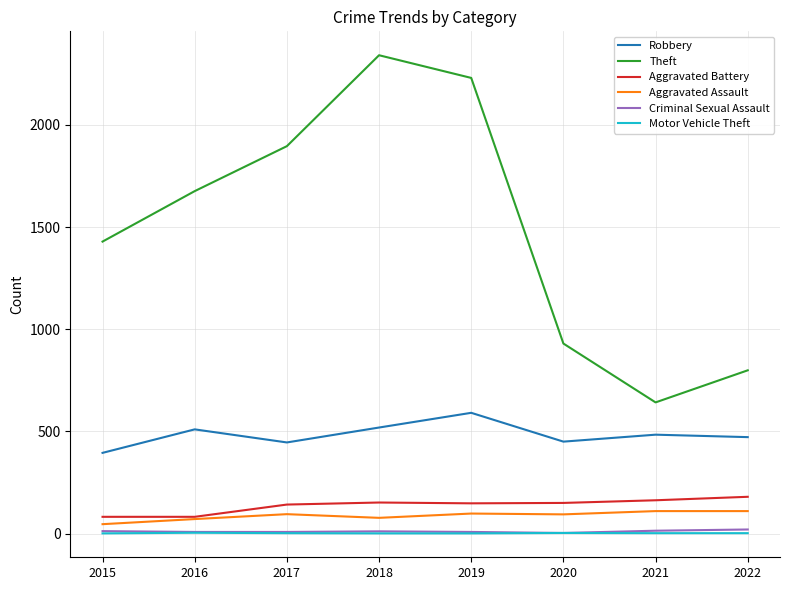

True or false: Theft has more than 2 interior local peaks.

False